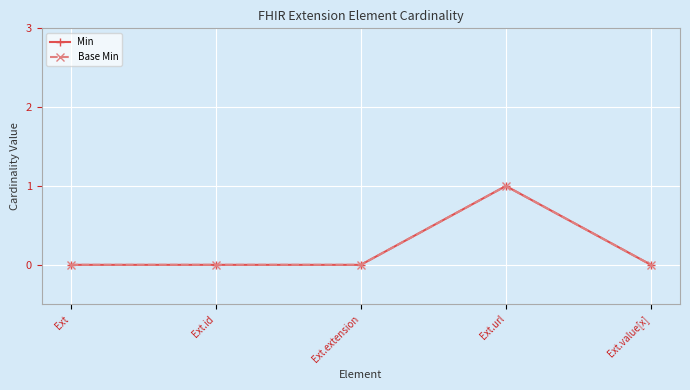

Between Ext and Ext.extension, which series saw the biggest shift?

Min